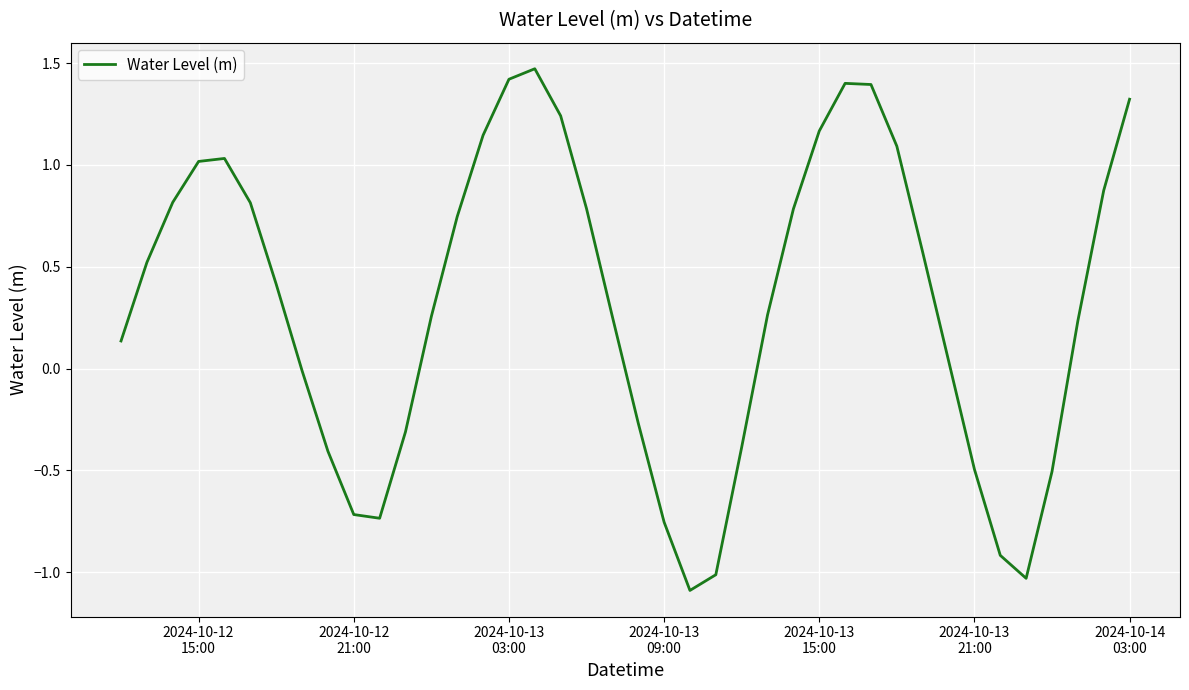

What is the difference between the maximum and minimum values?

2.6